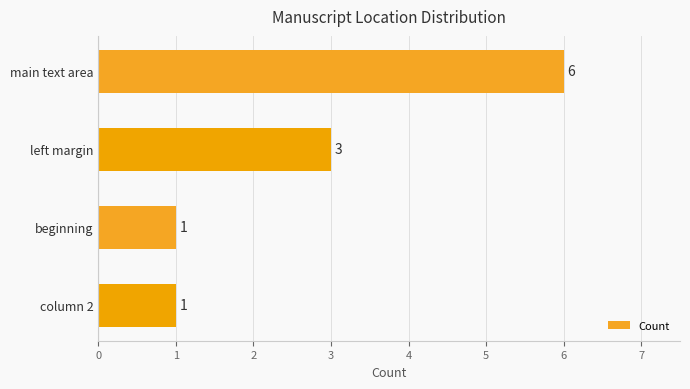

What is the value of the 2nd bar from the top?

3